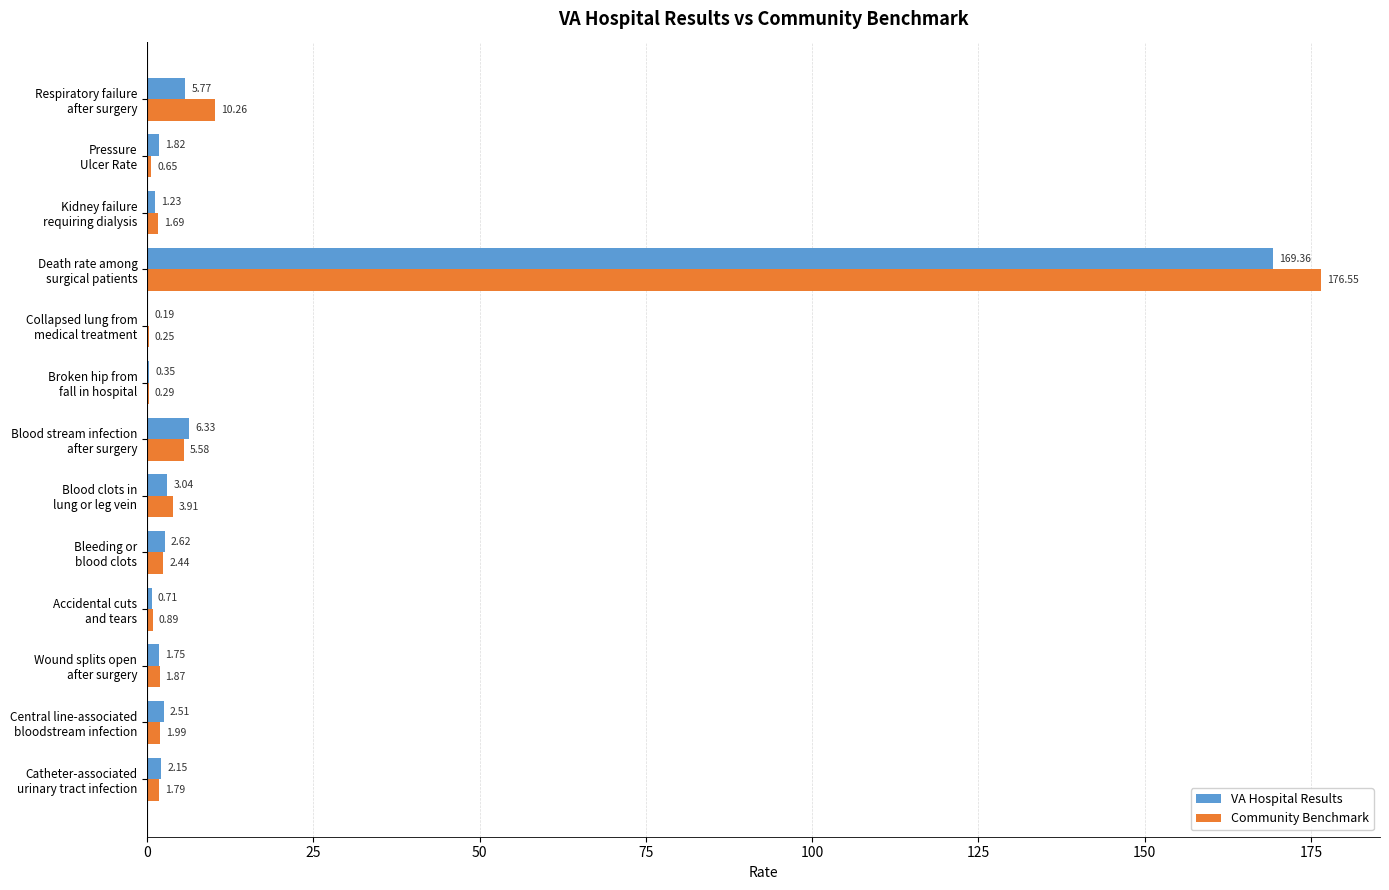

What is the sum of all Community Benchmark values?

208.2